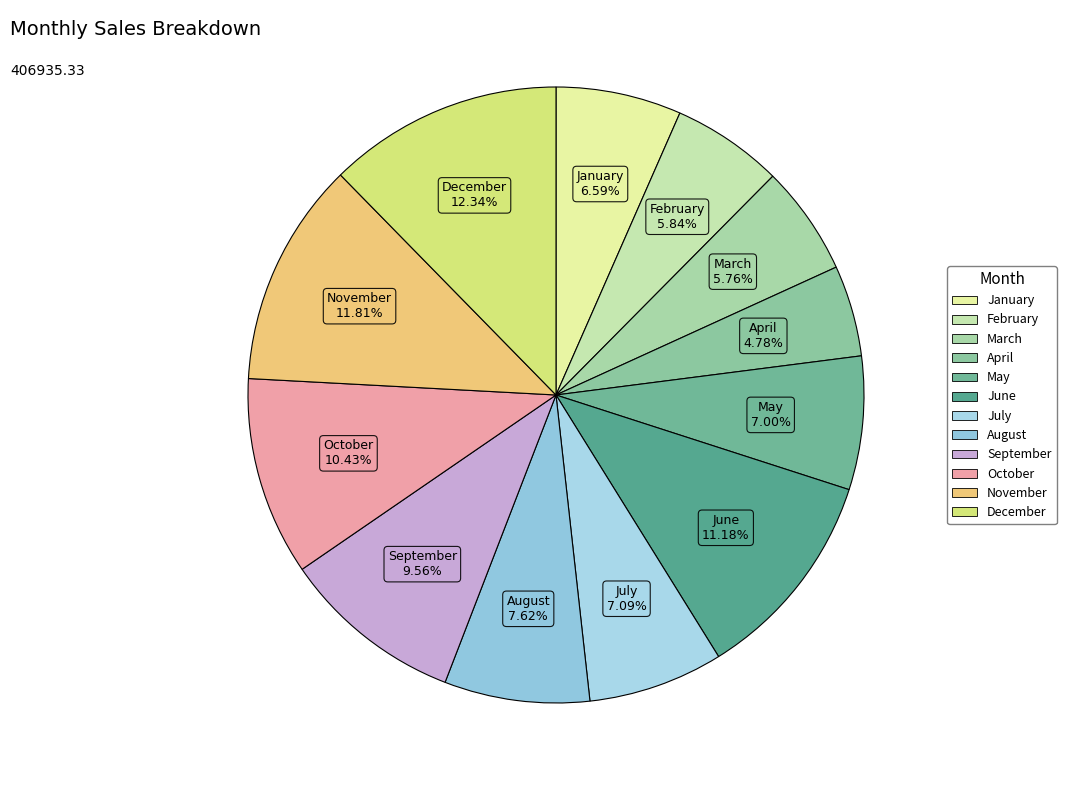

To the nearest percent, what percentage of the pie is September?

10%